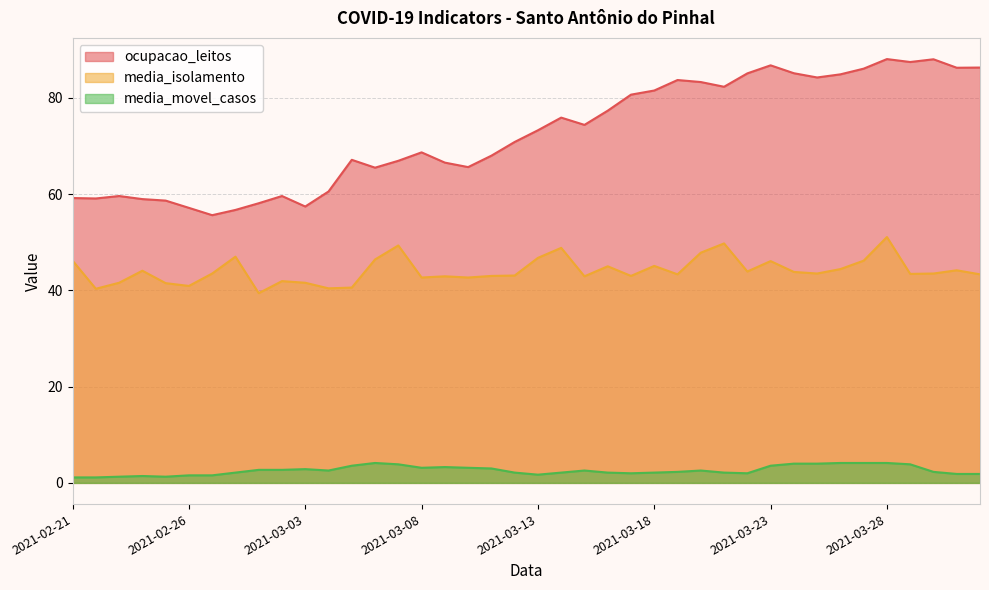

What is the sum of all media_movel_casos values?

104.3